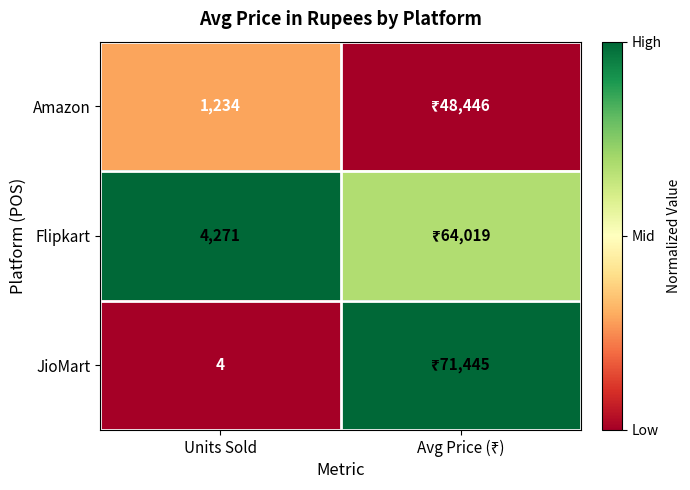

Is the value of Amazon at Units Sold greater than the value of JioMart at Units Sold?

Yes